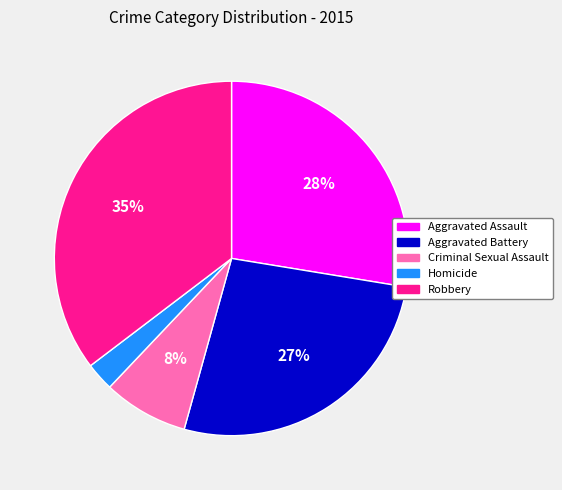

To the nearest percent, what is the difference between the Criminal Sexual Assault and Aggravated Battery slice percentages?

19%